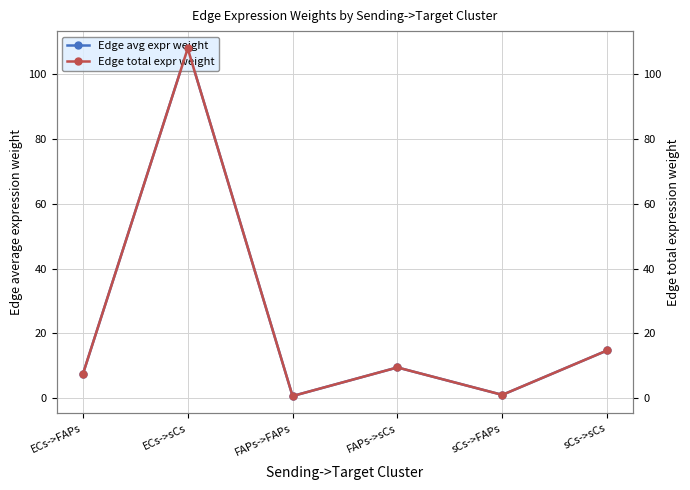

What position from the left is ECs->sCs?

2